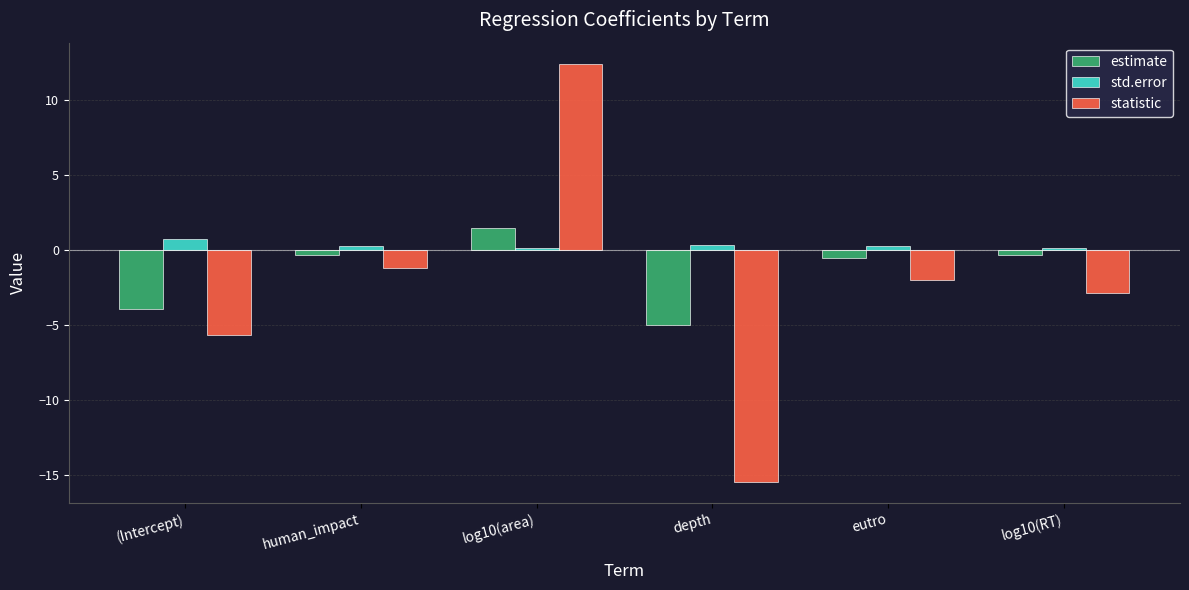

Rank the series at eutro from highest to lowest value.

std.error, estimate, statistic